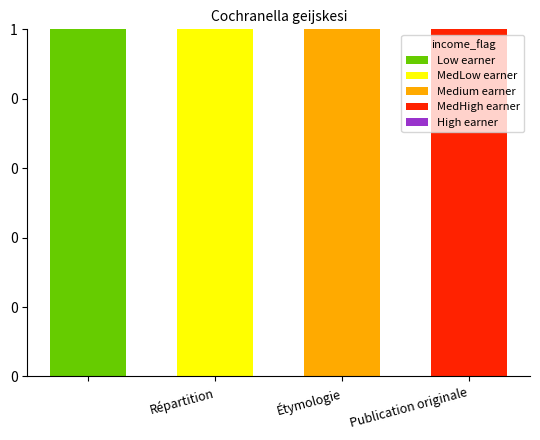

What is the difference between the maximum and second lowest values in the Low earner series?

1